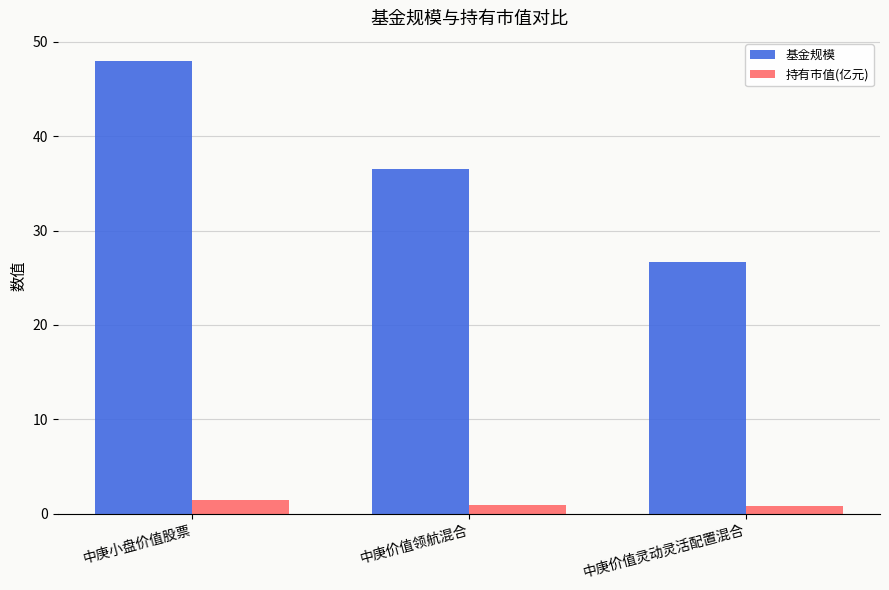

What value does the 持有市值(亿元) series have at 中庚小盘价值股票?

1.4